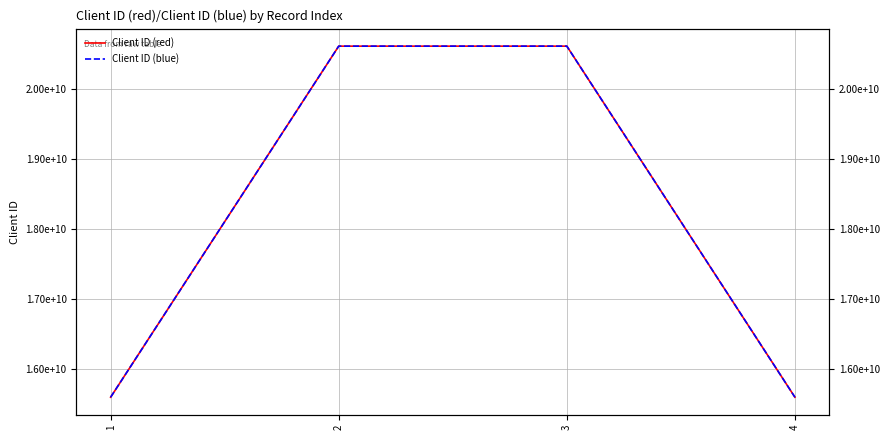

The Client ID (red) series shows 21527033768 at 4. True or false?

False